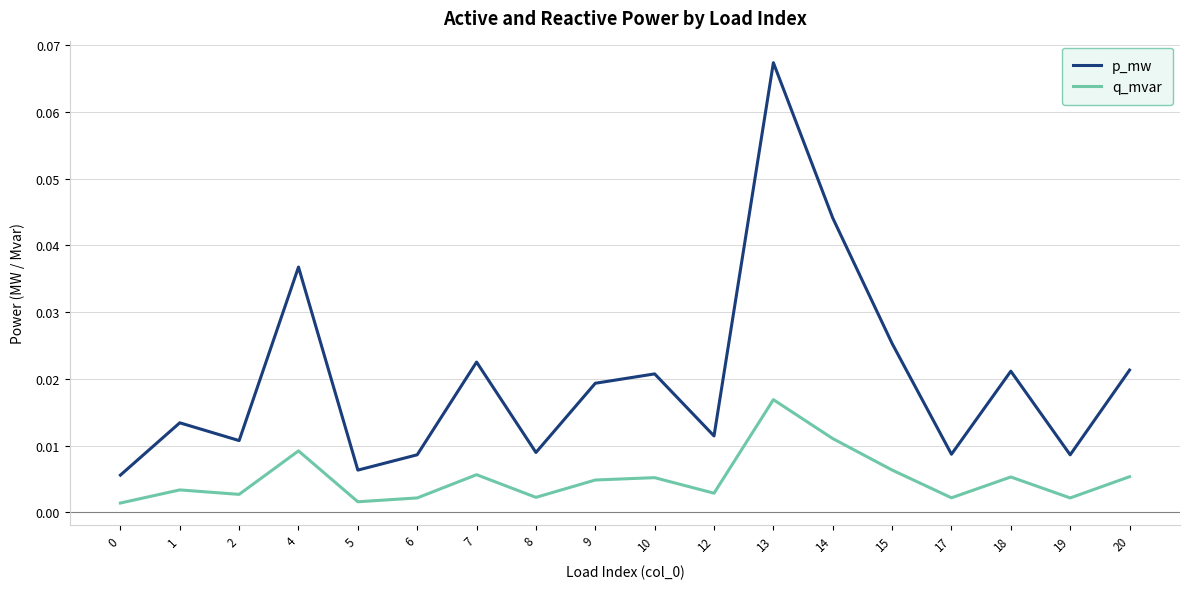

Rank the series by their average value, from lowest to highest.

q_mvar, p_mw